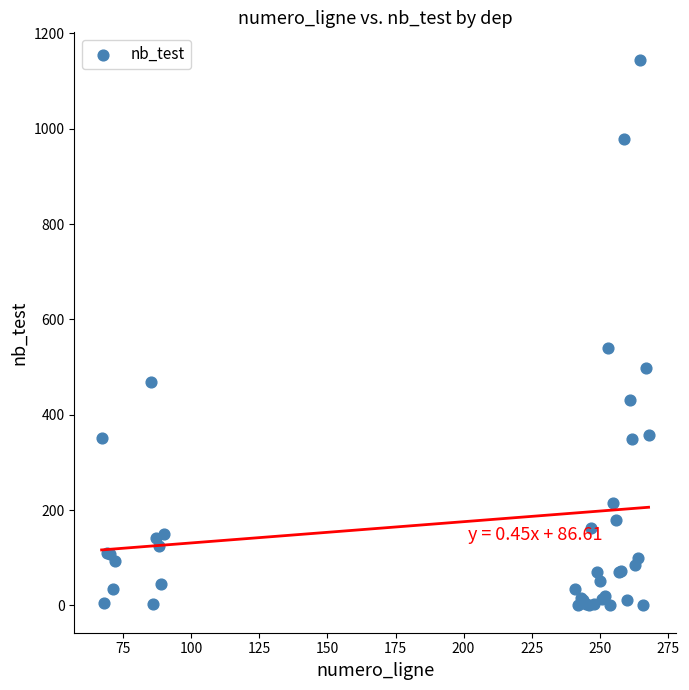

What Y value in the scatter plot is closest to 572?

540